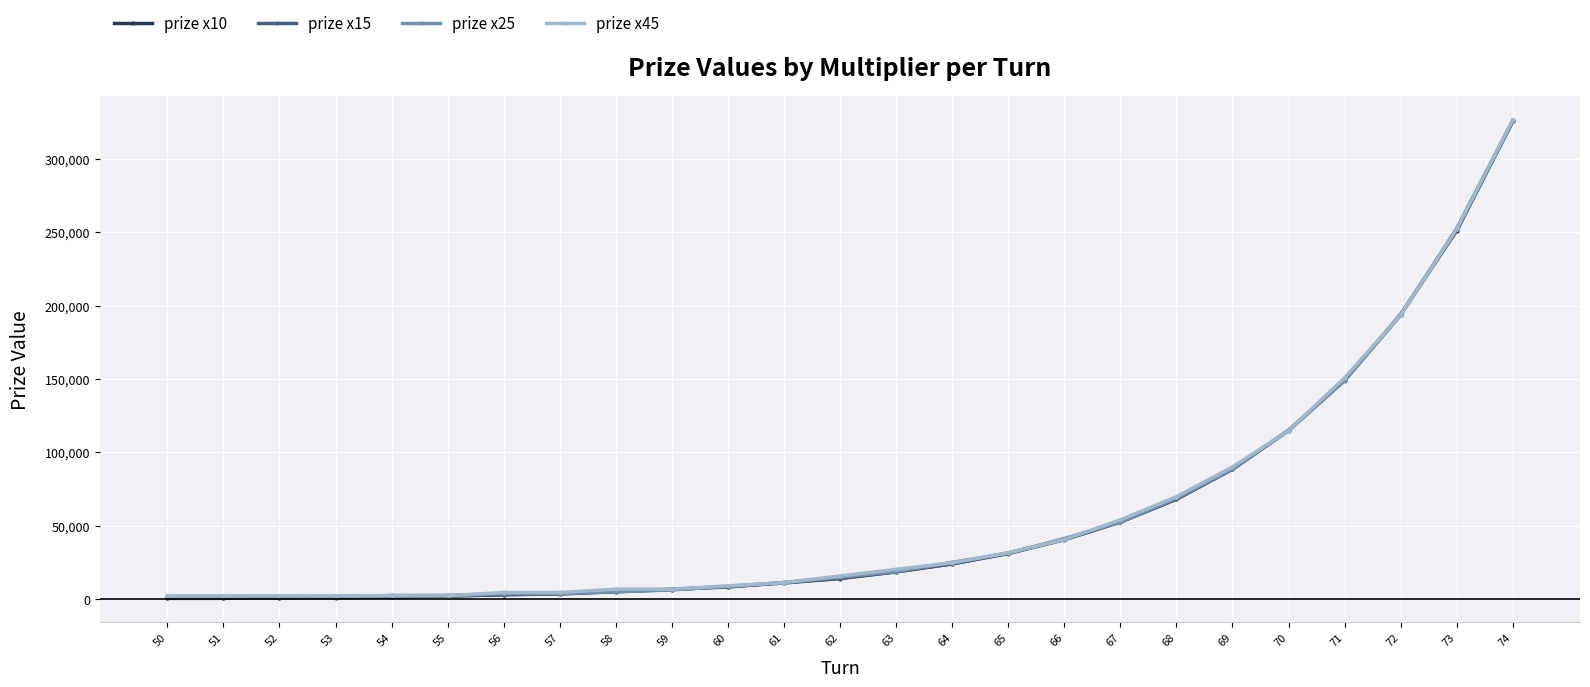

At which category is the sum across all series the highest?

74